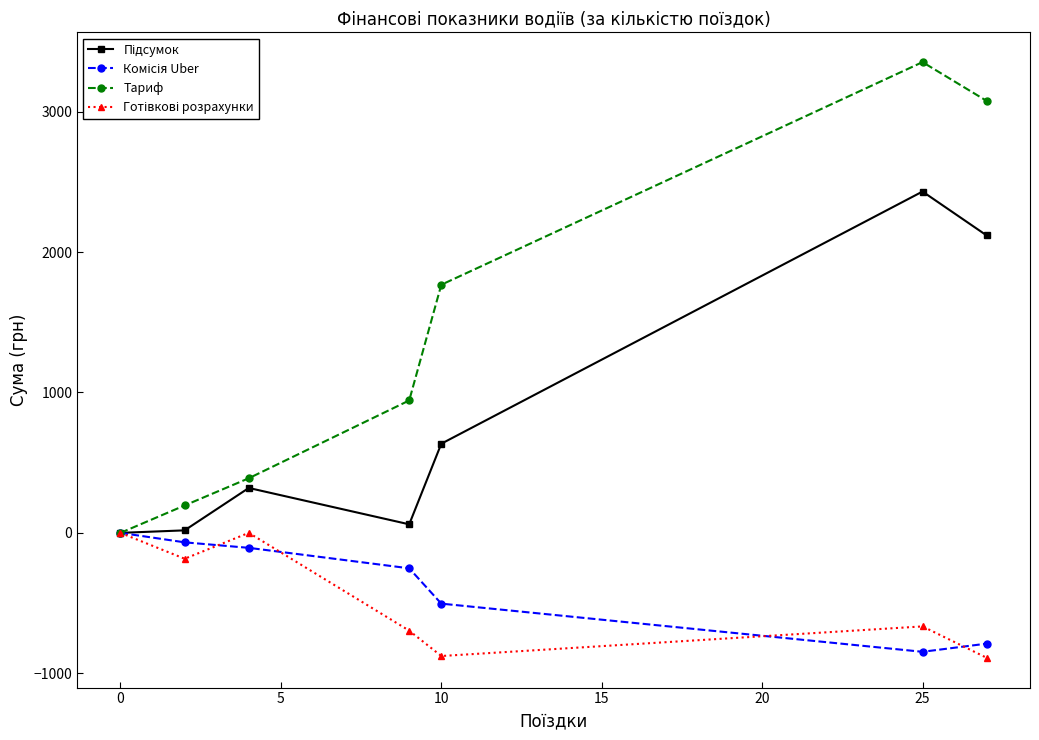

What is the value of the Тариф point at the 7th from the left?

3077.1